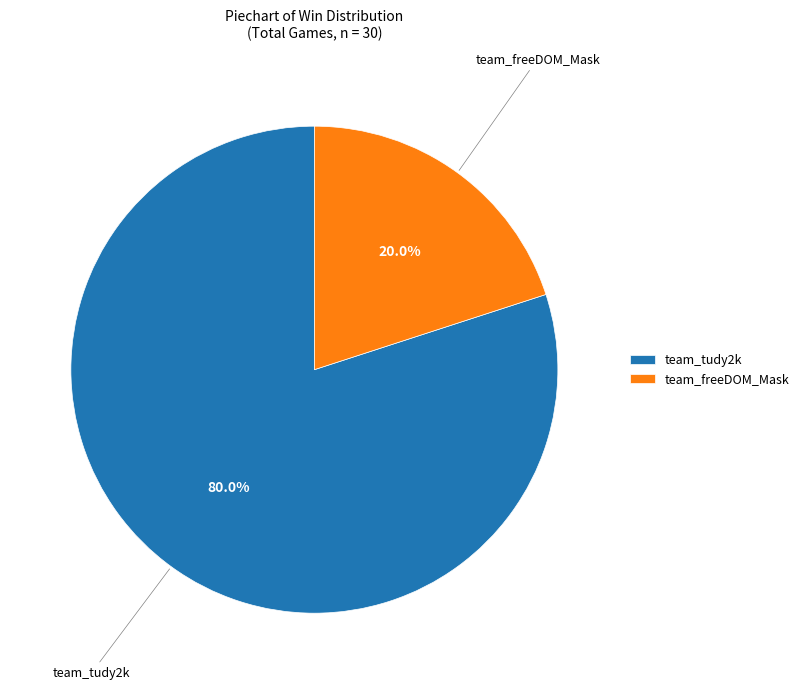

To the nearest percent, what is the average slice percentage?

50%